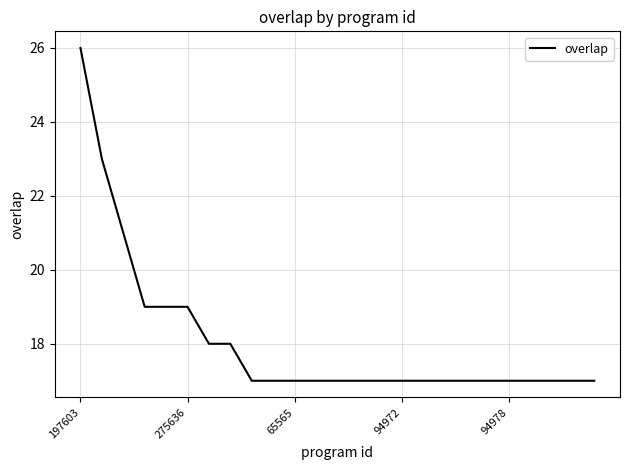

What is the difference between the maximum and minimum values?

9